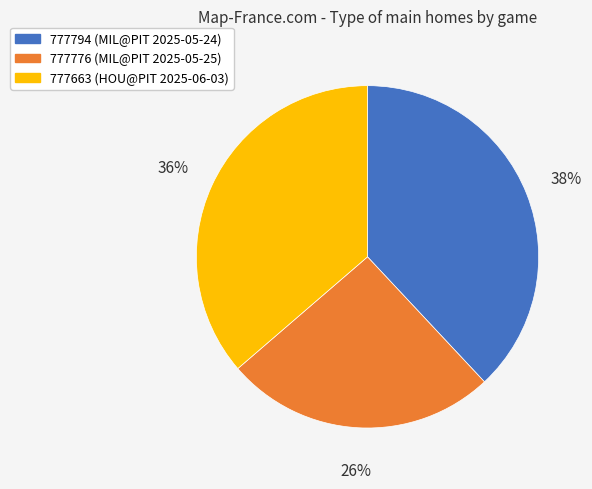

To the nearest percent, what is the difference between the largest and smallest slice percentages?

12%